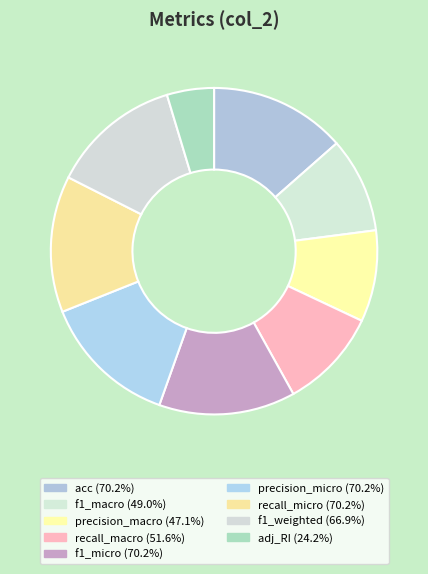

Count the number of slices in the pie.

9